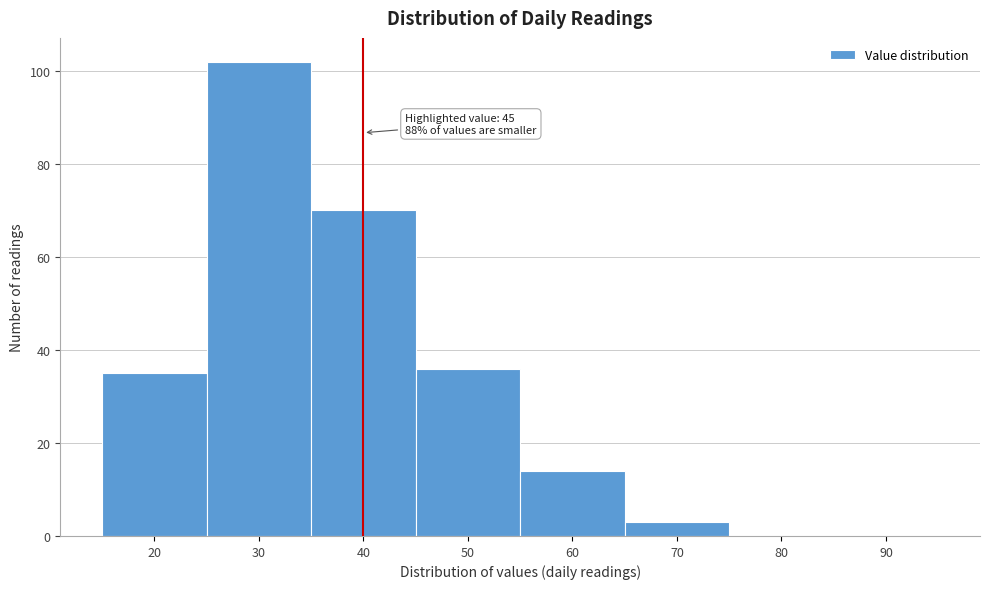

Reading left to right, what are all the values shown in this chart?

20=35	30=102	40=70	50=36	60=14	70=3	80=0	90=0